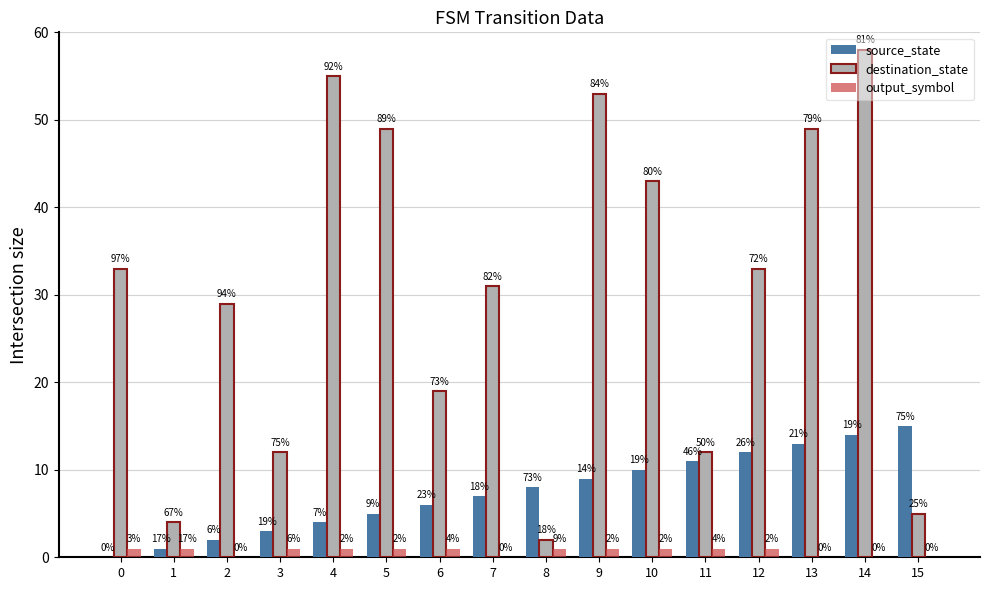

What is the maximum value for destination_state?

58